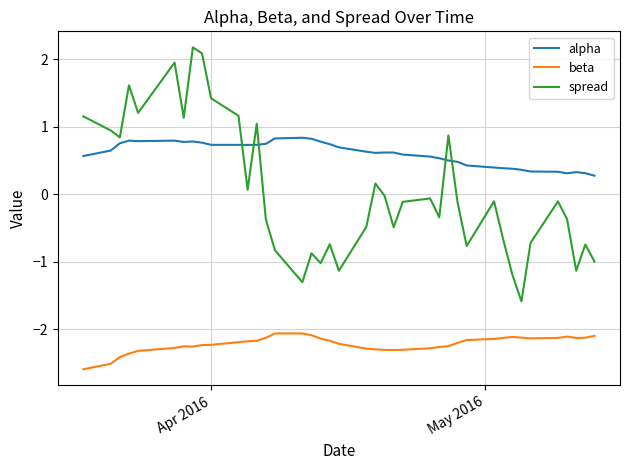

Which series has the widest spread of values?

spread